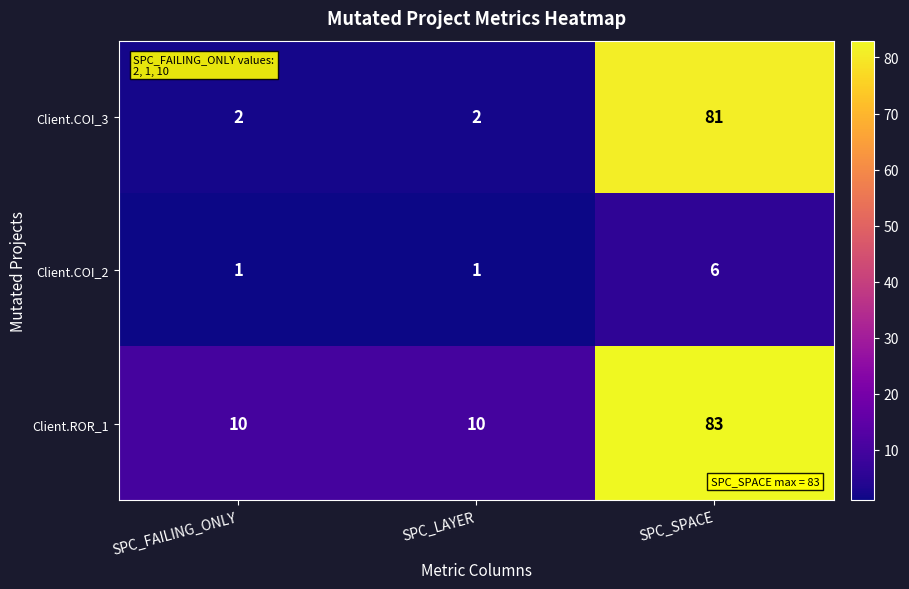

Which series has the largest range (max minus min)?

Client.COI_3